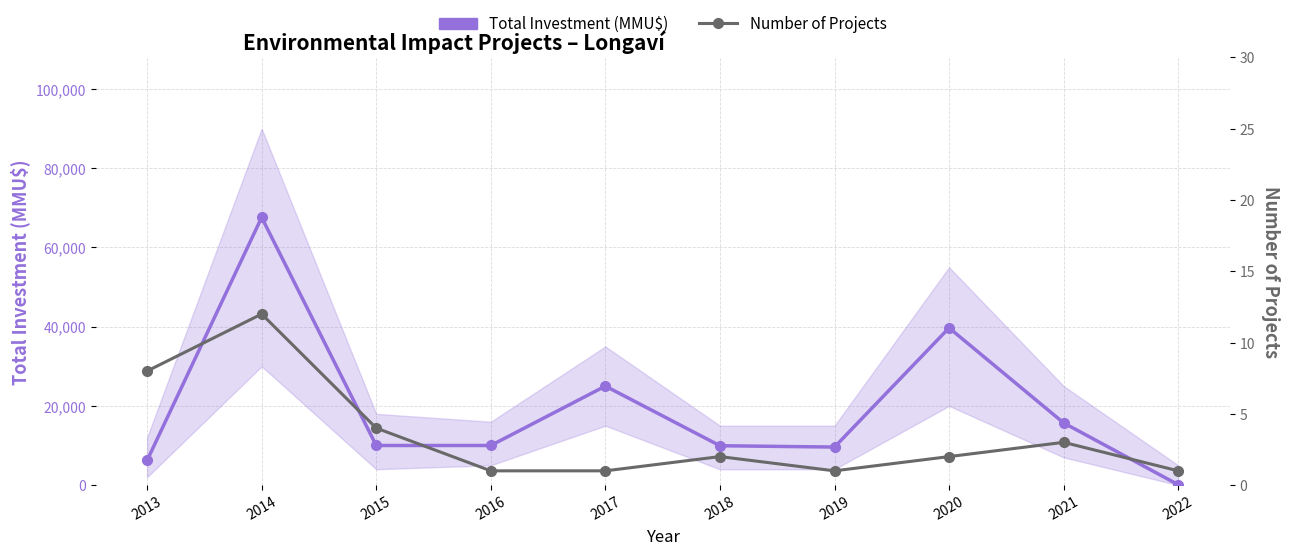

The value of Total Investment (MMU$) at 2016 is 17715. True or false?

False